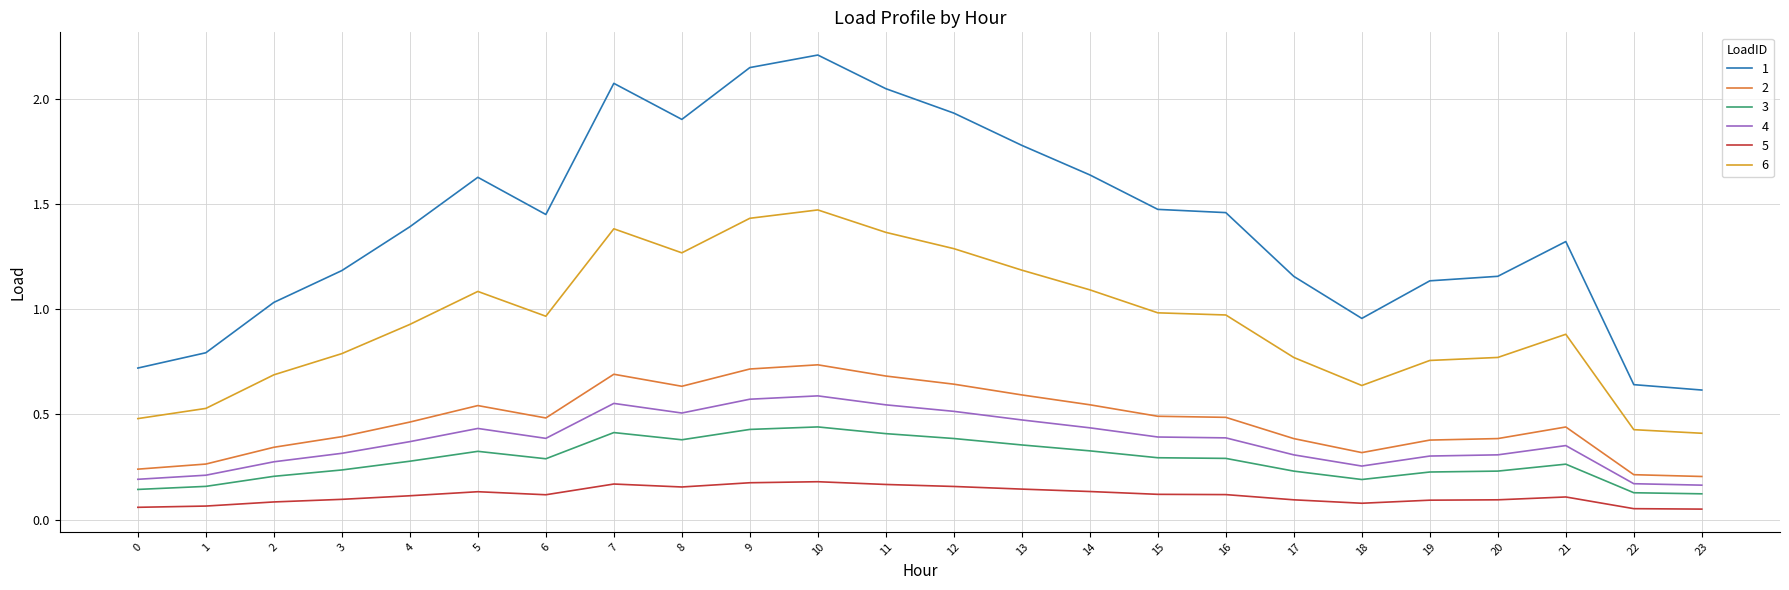

The 4 series shows 0.1 at 17. True or false?

False